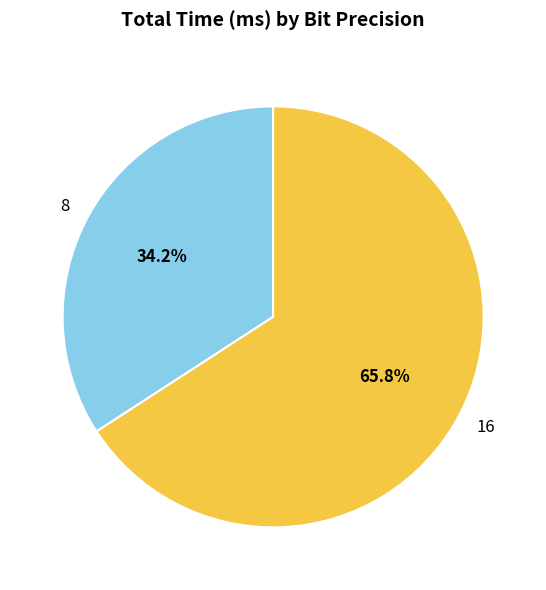

Which has a higher value, 8 or 16?

16